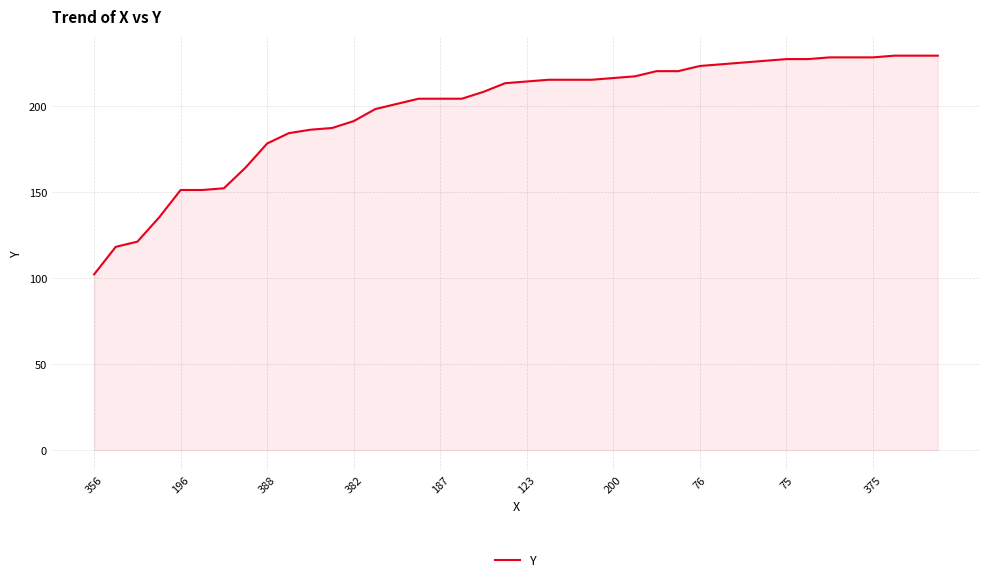

What is the smallest value displayed?

102